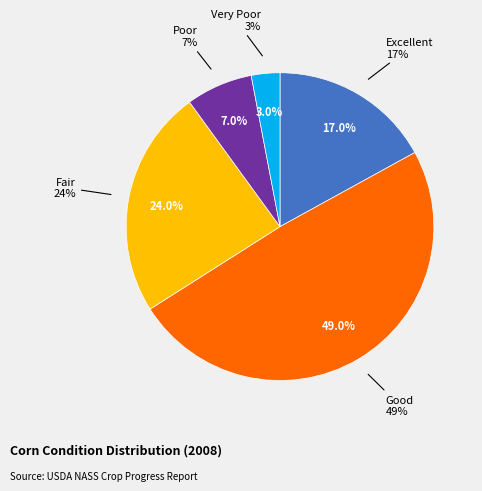

Do Very Poor and Poor together represent more than half of the pie?

No